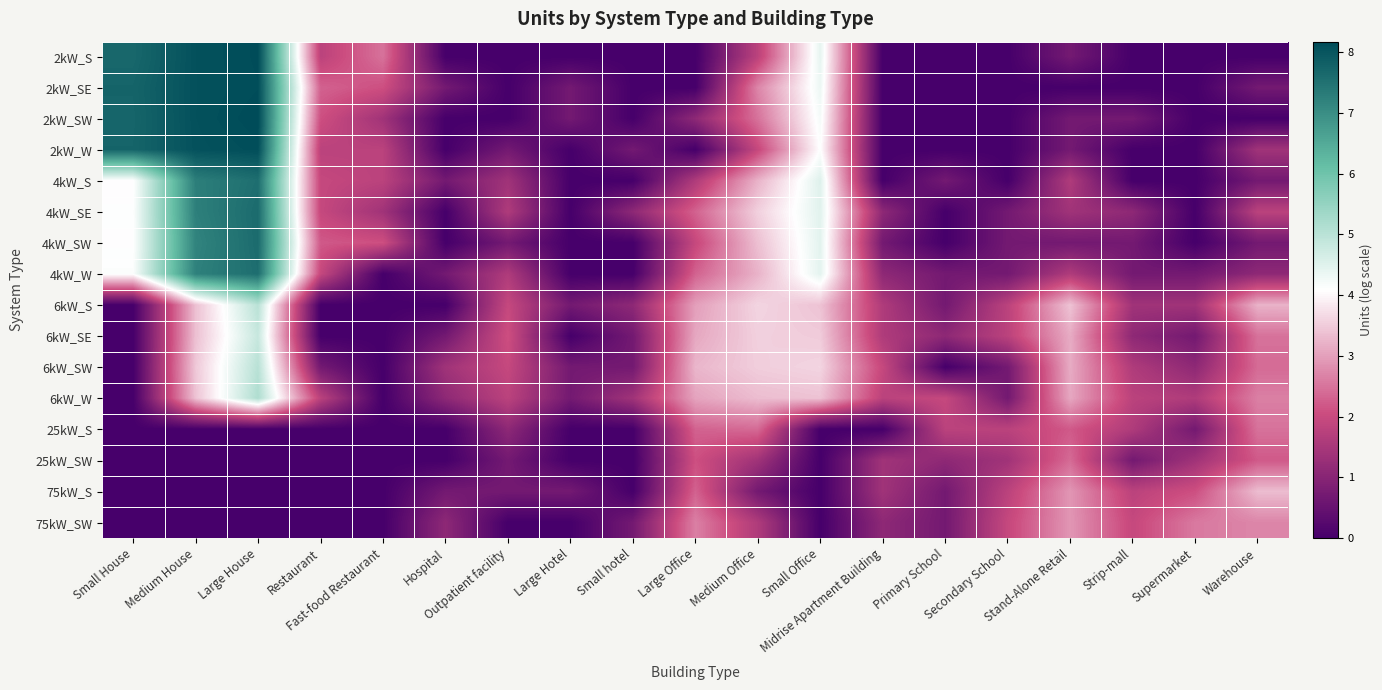

Reading left to right, what are all the values shown in this chart?

2kW_S: Small House=7.7	Medium House=8.1	Large House=8.1	Restaurant=1.8	Fast-food Restaurant=2.5	Hospital=0.0	Outpatient facility=0.0	Large Hotel=0.0	Small hotel=0.0	Large Office=0.0	Medium Office=1.8	Small Office=4.4	Midrise Apartment Building=0.0	Primary School=0.0	Secondary School=0.0	Stand-Alone Retail=0.7	Strip-mall=0.0	Supermarket=0.0	Warehouse=0.0
2kW_SE: Small House=7.7	Medium House=8.1	Large House=8.1	Restaurant=2.3	Fast-food Restaurant=2.1	Hospital=0.7	Outpatient facility=0.0	Large Hotel=0.7	Small hotel=0.0	Large Office=0.0	Medium Office=2.7	Small Office=4.3	Midrise Apartment Building=0.0	Primary School=0.0	Secondary School=0.0	Stand-Alone Retail=0.0	Strip-mall=0.0	Supermarket=0.0	Warehouse=0.7
2kW_SW: Small House=7.7	Medium House=8.1	Large House=8.2	Restaurant=2.1	Fast-food Restaurant=1.4	Hospital=0.0	Outpatient facility=0.0	Large Hotel=0.7	Small hotel=0.0	Large Office=1.1	Medium Office=2.5	Small Office=4.2	Midrise Apartment Building=0.0	Primary School=0.0	Secondary School=0.0	Stand-Alone Retail=0.7	Strip-mall=0.7	Supermarket=0.0	Warehouse=0.0
2kW_W: Small House=7.7	Medium House=8.1	Large House=8.1	Restaurant=1.8	Fast-food Restaurant=1.8	Hospital=0.0	Outpatient facility=0.7	Large Hotel=0.0	Small hotel=0.7	Large Office=0.0	Medium Office=1.9	Small Office=4.1	Midrise Apartment Building=0.0	Primary School=0.0	Secondary School=0.0	Stand-Alone Retail=0.7	Strip-mall=0.0	Supermarket=0.0	Warehouse=1.4
4kW_S: Small House=4.1	Medium House=7.3	Large House=7.5	Restaurant=1.9	Fast-food Restaurant=1.8	Hospital=0.7	Outpatient facility=1.4	Large Hotel=0.0	Small hotel=0.0	Large Office=1.6	Medium Office=3.2	Small Office=4.5	Midrise Apartment Building=0.0	Primary School=0.7	Secondary School=0.0	Stand-Alone Retail=1.6	Strip-mall=0.0	Supermarket=0.0	Warehouse=0.7
4kW_SE: Small House=4.1	Medium House=7.2	Large House=7.6	Restaurant=1.9	Fast-food Restaurant=1.4	Hospital=0.0	Outpatient facility=1.6	Large Hotel=0.0	Small hotel=1.1	Large Office=2.3	Medium Office=3.6	Small Office=4.5	Midrise Apartment Building=1.1	Primary School=0.0	Secondary School=0.7	Stand-Alone Retail=1.4	Strip-mall=1.1	Supermarket=0.0	Warehouse=1.8
4kW_SW: Small House=4.1	Medium House=7.2	Large House=7.6	Restaurant=2.2	Fast-food Restaurant=2.1	Hospital=0.0	Outpatient facility=0.7	Large Hotel=0.0	Small hotel=0.0	Large Office=1.9	Medium Office=3.4	Small Office=4.5	Midrise Apartment Building=0.7	Primary School=0.0	Secondary School=0.7	Stand-Alone Retail=0.7	Strip-mall=0.7	Supermarket=0.0	Warehouse=0.7
4kW_W: Small House=4.1	Medium House=7.2	Large House=7.6	Restaurant=1.9	Fast-food Restaurant=0.0	Hospital=0.7	Outpatient facility=1.6	Large Hotel=0.0	Small hotel=0.0	Large Office=2.3	Medium Office=3.2	Small Office=4.4	Midrise Apartment Building=1.1	Primary School=0.7	Secondary School=0.7	Stand-Alone Retail=1.6	Strip-mall=0.7	Supermarket=0.7	Warehouse=1.1
6kW_S: Small House=0.0	Medium House=3.4	Large House=5.0	Restaurant=0.0	Fast-food Restaurant=0.0	Hospital=0.0	Outpatient facility=1.9	Large Hotel=0.7	Small hotel=1.1	Large Office=3.0	Medium Office=3.6	Small Office=3.4	Midrise Apartment Building=1.6	Primary School=0.7	Secondary School=1.8	Stand-Alone Retail=3.4	Strip-mall=1.4	Supermarket=1.4	Warehouse=3.2
6kW_SE: Small House=0.0	Medium House=3.4	Large House=4.8	Restaurant=0.0	Fast-food Restaurant=0.0	Hospital=0.7	Outpatient facility=2.1	Large Hotel=0.0	Small hotel=0.7	Large Office=3.1	Medium Office=3.6	Small Office=3.5	Midrise Apartment Building=1.6	Primary School=1.1	Secondary School=1.8	Stand-Alone Retail=3.1	Strip-mall=1.1	Supermarket=0.7	Warehouse=2.5
6kW_SW: Small House=0.0	Medium House=3.5	Large House=5.0	Restaurant=0.7	Fast-food Restaurant=0.0	Hospital=1.4	Outpatient facility=1.9	Large Hotel=0.7	Small hotel=0.7	Large Office=3.3	Medium Office=3.5	Small Office=3.6	Midrise Apartment Building=1.9	Primary School=0.0	Secondary School=0.7	Stand-Alone Retail=3.1	Strip-mall=1.6	Supermarket=1.1	Warehouse=2.4
6kW_W: Small House=0.0	Medium House=3.4	Large House=5.2	Restaurant=1.8	Fast-food Restaurant=0.0	Hospital=1.1	Outpatient facility=1.8	Large Hotel=0.7	Small hotel=1.4	Large Office=3.0	Medium Office=3.3	Small Office=3.4	Midrise Apartment Building=1.8	Primary School=1.9	Secondary School=0.7	Stand-Alone Retail=3.1	Strip-mall=1.8	Supermarket=1.6	Warehouse=2.6
25kW_S: Small House=0.0	Medium House=0.0	Large House=0.0	Restaurant=0.0	Fast-food Restaurant=0.0	Hospital=0.0	Outpatient facility=1.1	Large Hotel=0.0	Small hotel=0.0	Large Office=2.3	Medium Office=2.4	Small Office=0.0	Midrise Apartment Building=0.0	Primary School=1.8	Secondary School=1.8	Stand-Alone Retail=2.2	Strip-mall=1.6	Supermarket=0.7	Warehouse=2.5
25kW_SW: Small House=0.0	Medium House=0.0	Large House=0.0	Restaurant=0.0	Fast-food Restaurant=0.0	Hospital=0.0	Outpatient facility=0.7	Large Hotel=0.0	Small hotel=0.0	Large Office=2.1	Medium Office=1.4	Small Office=0.0	Midrise Apartment Building=1.4	Primary School=1.1	Secondary School=1.4	Stand-Alone Retail=2.4	Strip-mall=0.7	Supermarket=1.4	Warehouse=2.2
75kW_S: Small House=0.0	Medium House=0.0	Large House=0.0	Restaurant=0.0	Fast-food Restaurant=0.0	Hospital=0.7	Outpatient facility=0.7	Large Hotel=0.7	Small hotel=0.0	Large Office=2.3	Medium Office=0.7	Small Office=0.0	Midrise Apartment Building=1.4	Primary School=0.7	Secondary School=1.8	Stand-Alone Retail=2.9	Strip-mall=1.8	Supermarket=2.1	Warehouse=3.3
75kW_SW: Small House=0.0	Medium House=0.0	Large House=0.0	Restaurant=0.0	Fast-food Restaurant=0.0	Hospital=1.1	Outpatient facility=0.0	Large Hotel=0.0	Small hotel=0.7	Large Office=2.6	Medium Office=1.6	Small Office=0.0	Midrise Apartment Building=1.1	Primary School=0.7	Secondary School=1.9	Stand-Alone Retail=2.9	Strip-mall=1.9	Supermarket=2.6	Warehouse=2.7